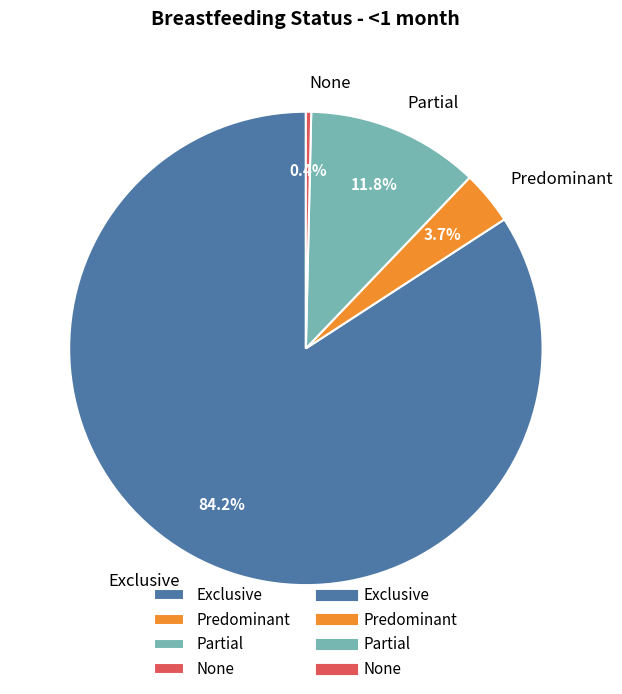

The Partial slice represents 6% of the pie. True or false?

False